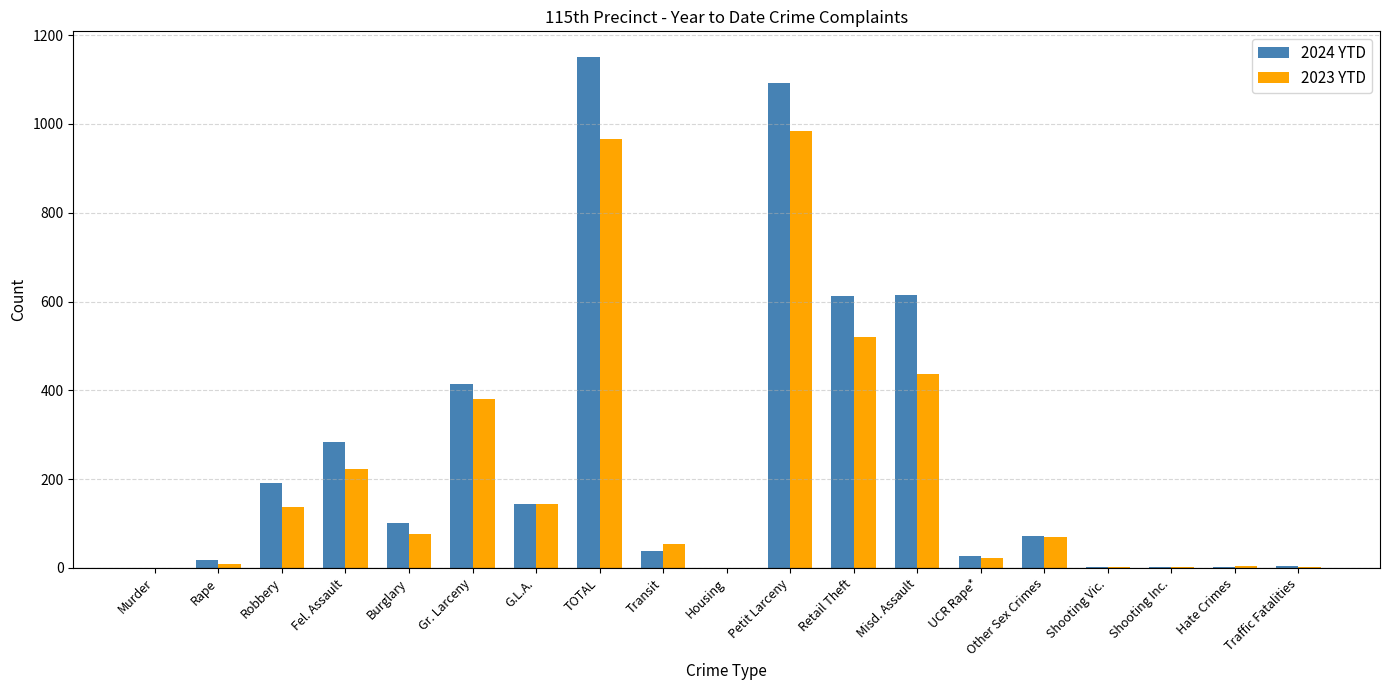

What is the sum of all 2024 YTD values?

4768